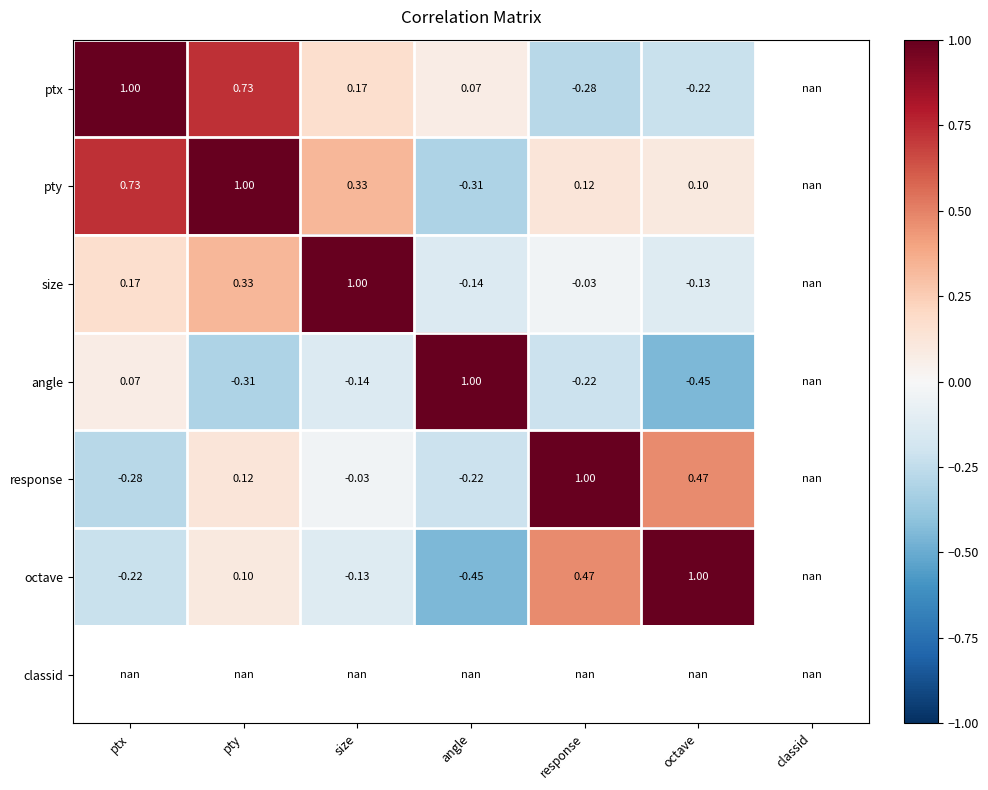

Is the value of angle at size greater than the value of octave at octave?

No